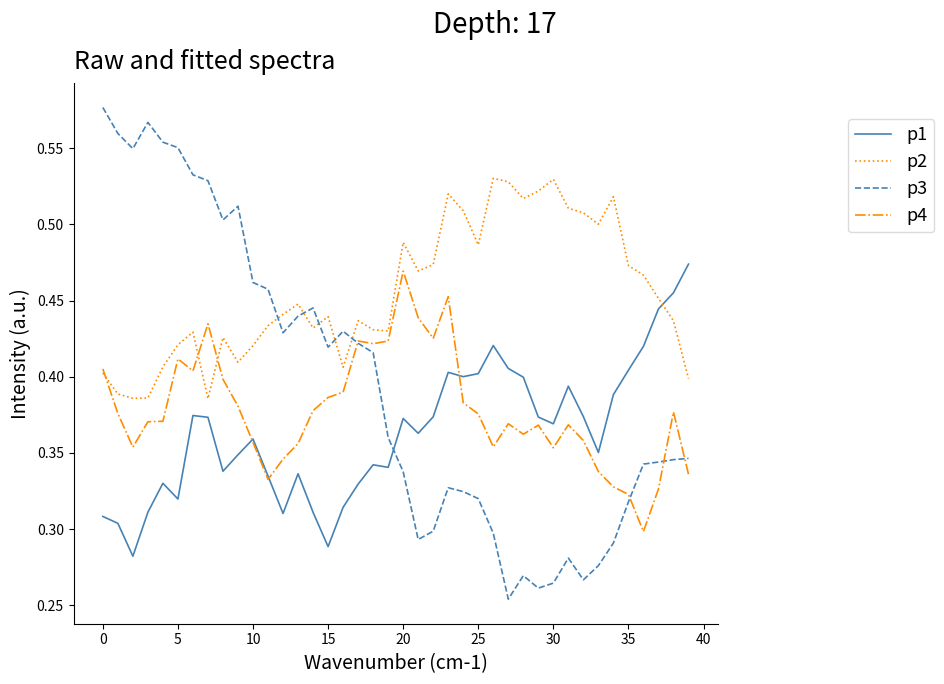

What is the difference between the maximum and second lowest values in the p1 series?

0.2